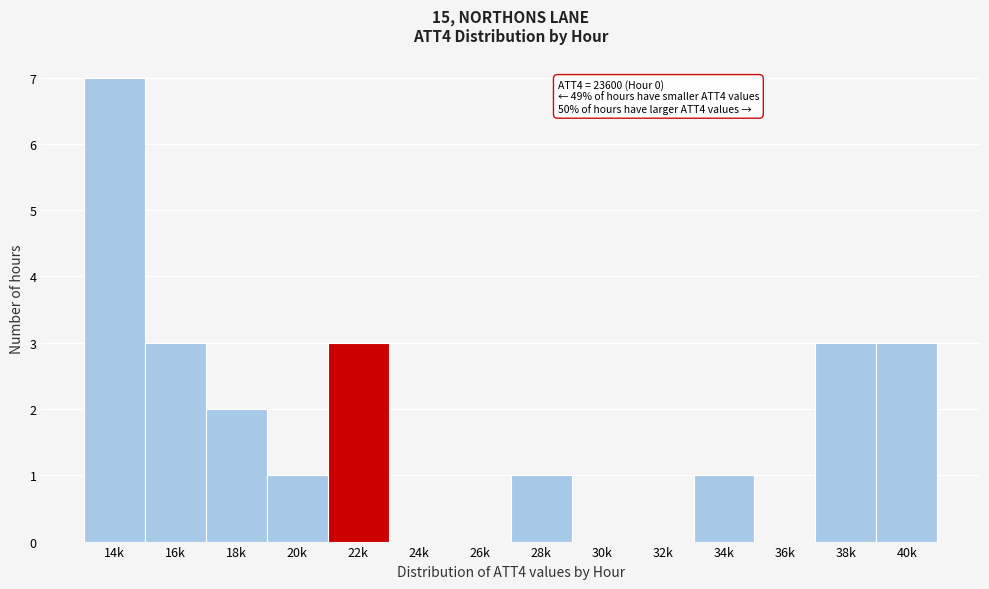

Reading right to left, transcribe all the data shown in this chart.

40k=3	38k=3	36k=0	34k=1	32k=0	30k=0	28k=1	26k=0	24k=0	22k=3	20k=1	18k=2	16k=3	14k=7